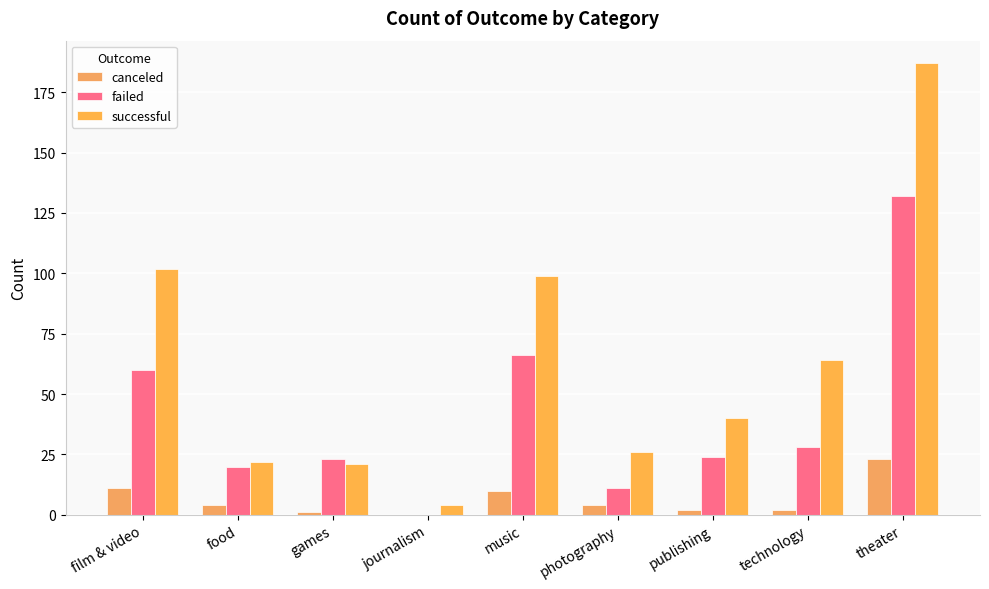

What is the difference between the second highest and minimum values in the failed series?

66